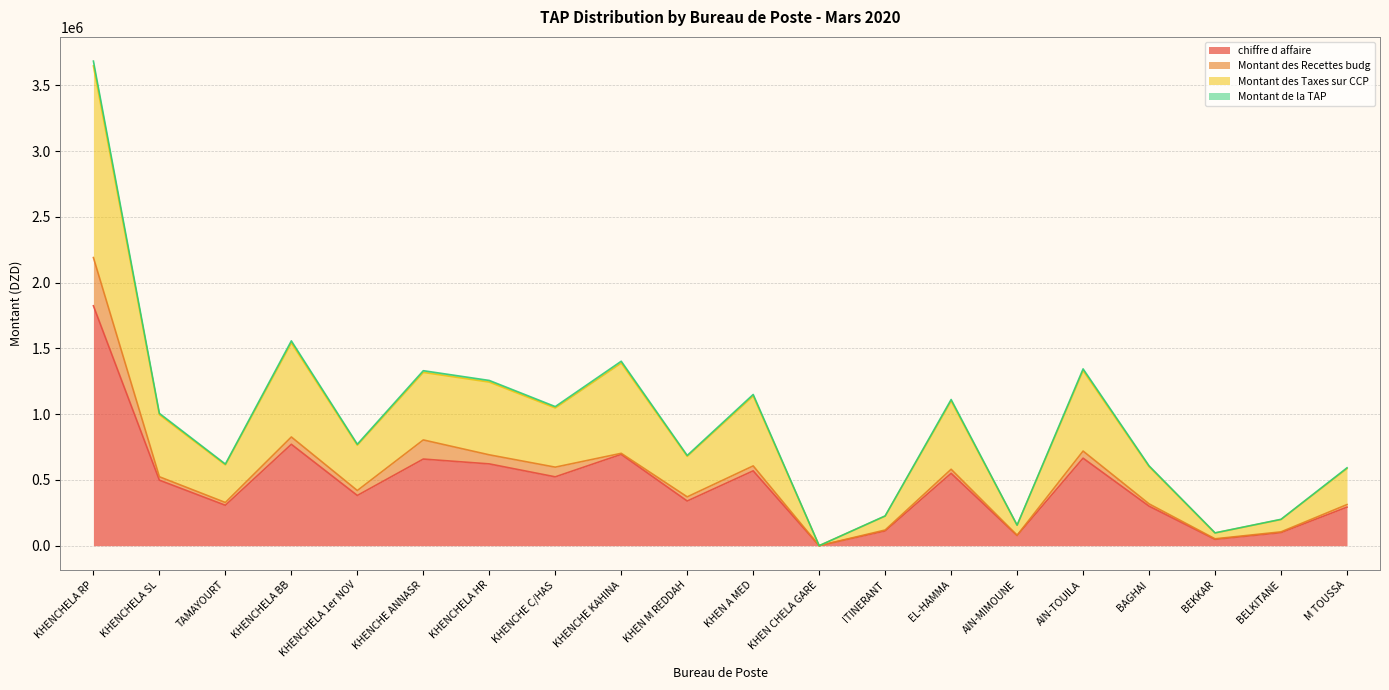

Is it true that Montant des Taxes sur CCP equals 781356.4 at M TOUSSA?

False